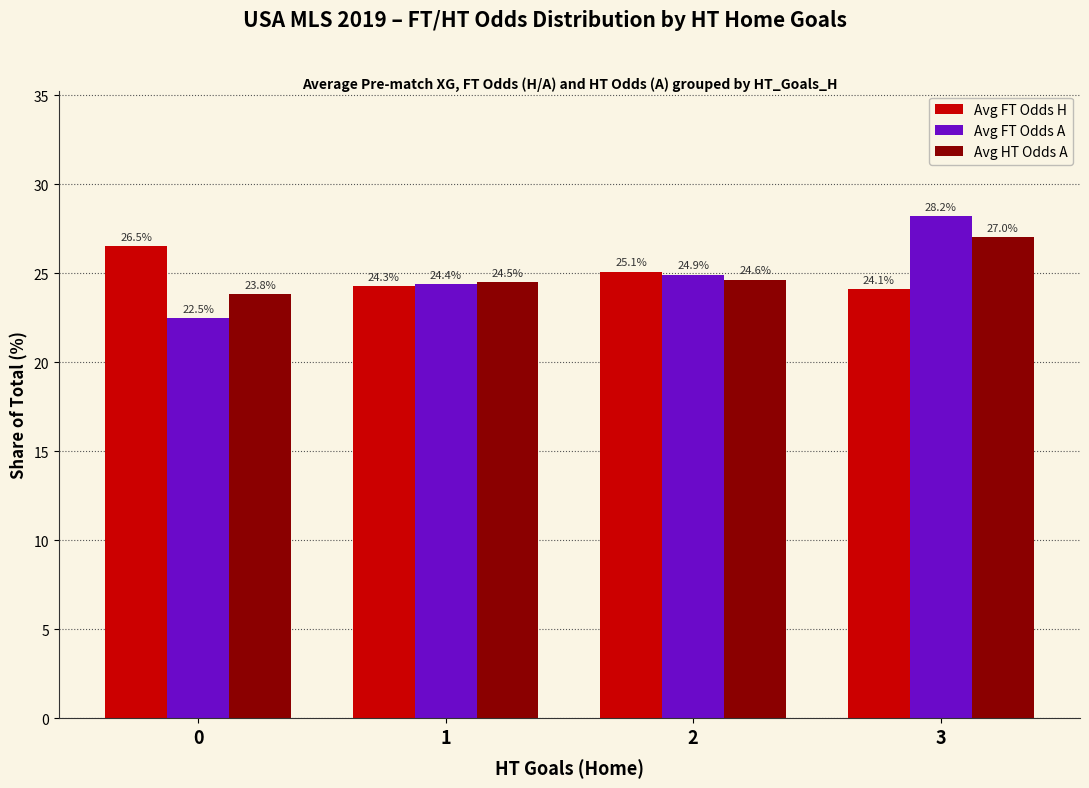

What is the lowest value of the Avg FT Odds A series?

22.5